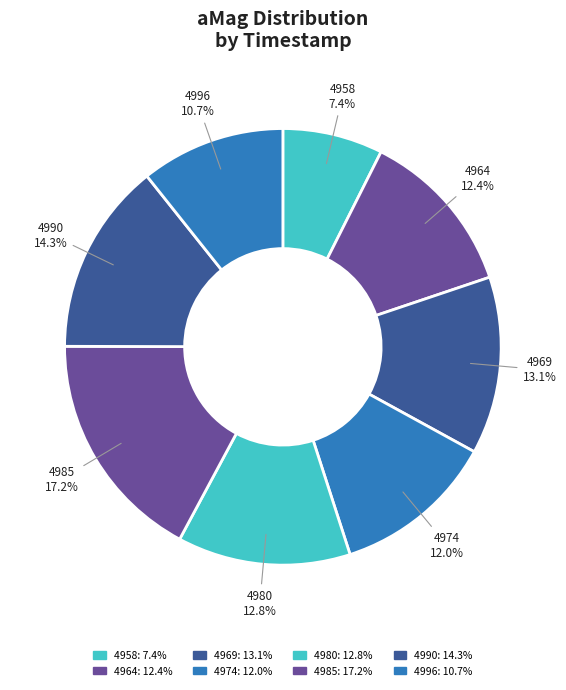

How many segments does this pie chart have?

8